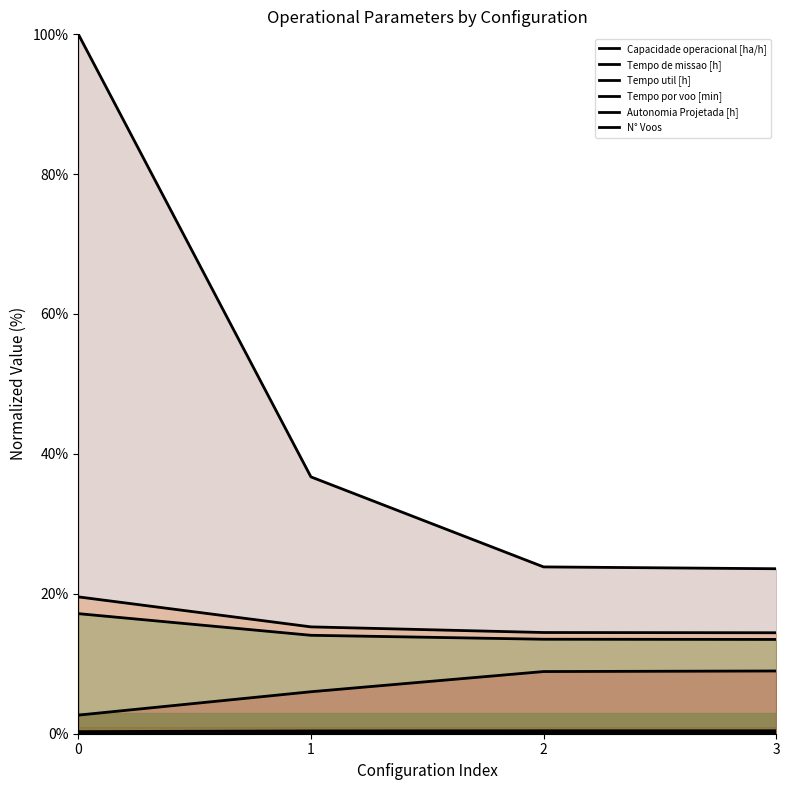

Reading left to right, transcribe all the data shown in this chart.

Capacidade operacional [ha/h]: 0.3	0.4	0.4	0.4
Tempo de missao [h]: 19.6	15.3	14.5	14.4
Tempo util [h]: 17.2	14.1	13.5	13.5
Tempo por voo [min]: 2.7	6.0	8.9	9.0
Autonomia Projetada [h]: 0.0	0.0	0.1	0.1
N° Voos: 100.0	36.7	23.8	23.6